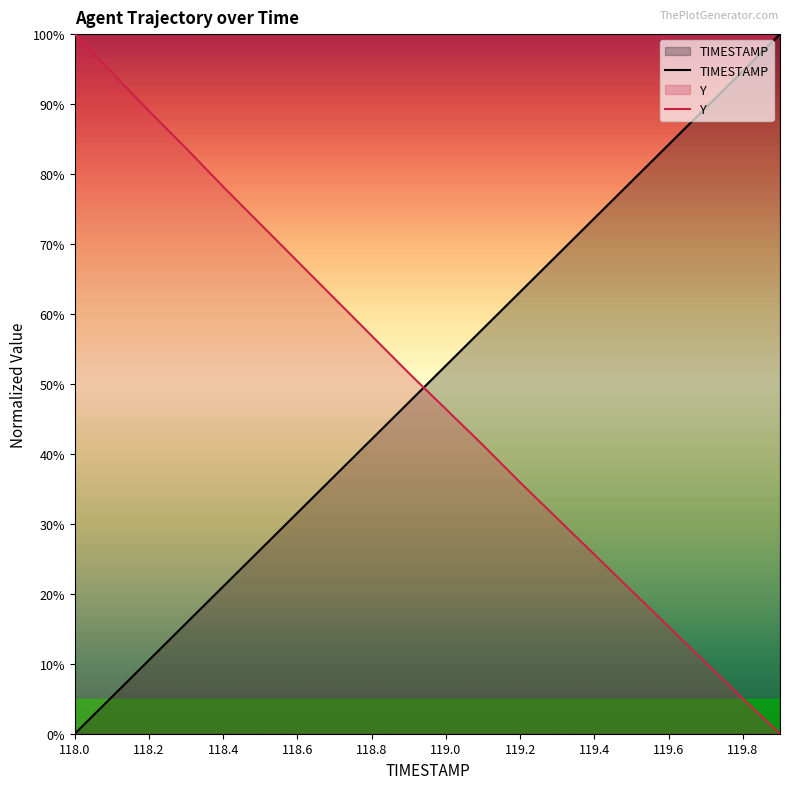

The value of Y at 119.2 is 100.7. True or false?

False